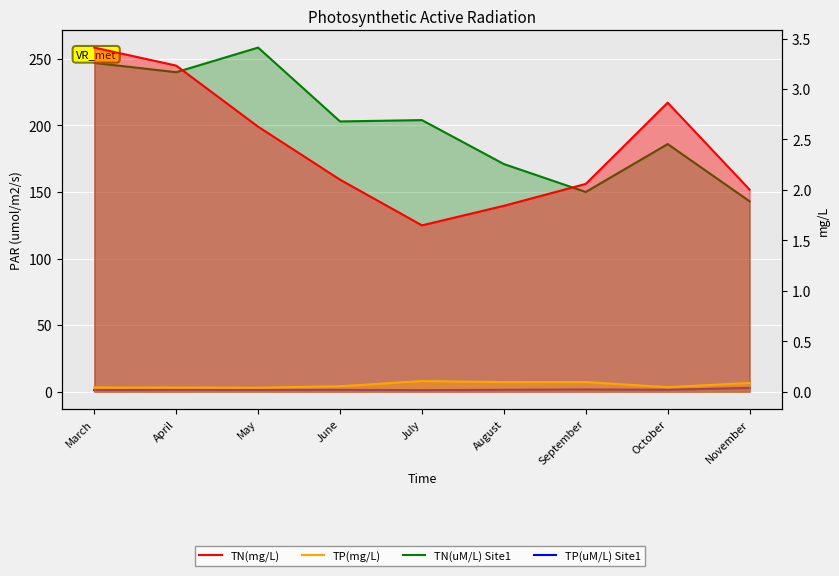

What is the sum of the TP(uM/L) Site1 values at October and November?

4.2